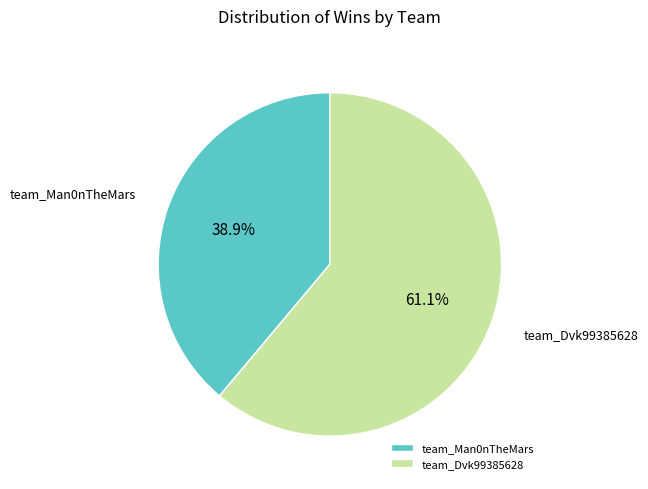

Is the sum of team_Man0nTheMars and team_Dvk99385628 greater than half?

Yes